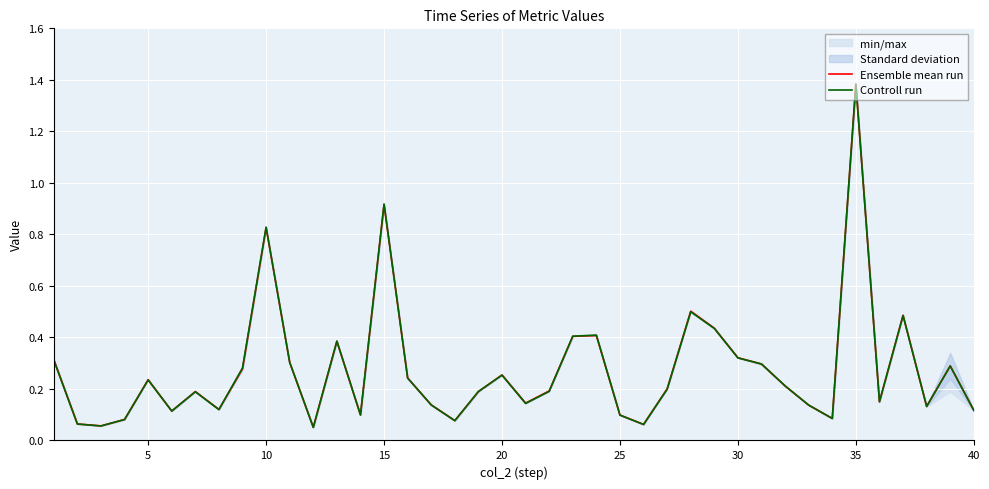

True or false: Ensemble mean run has more than 0 interior local peaks.

True